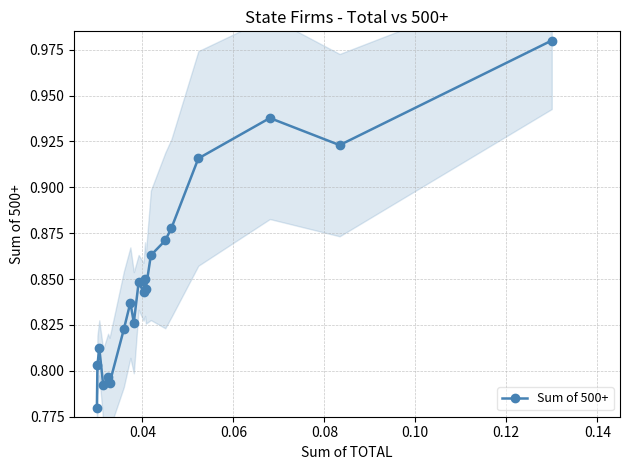

True or false: Sum of 500+ has more than 2 interior local peaks.

True